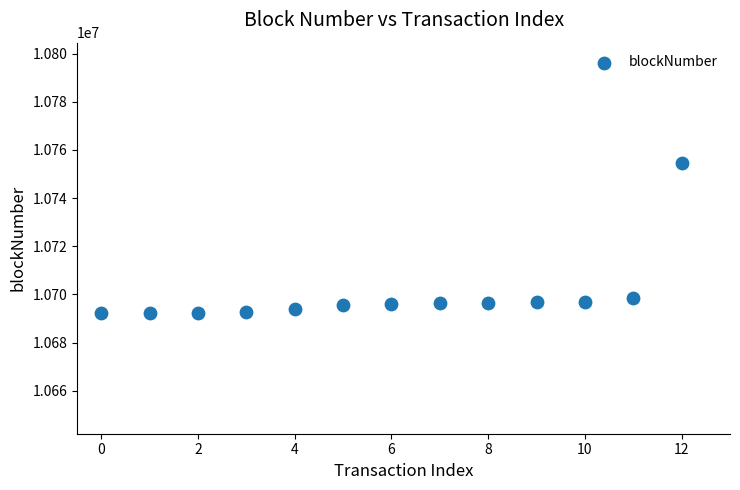

What is the range of Y values (max minus min)?

62321